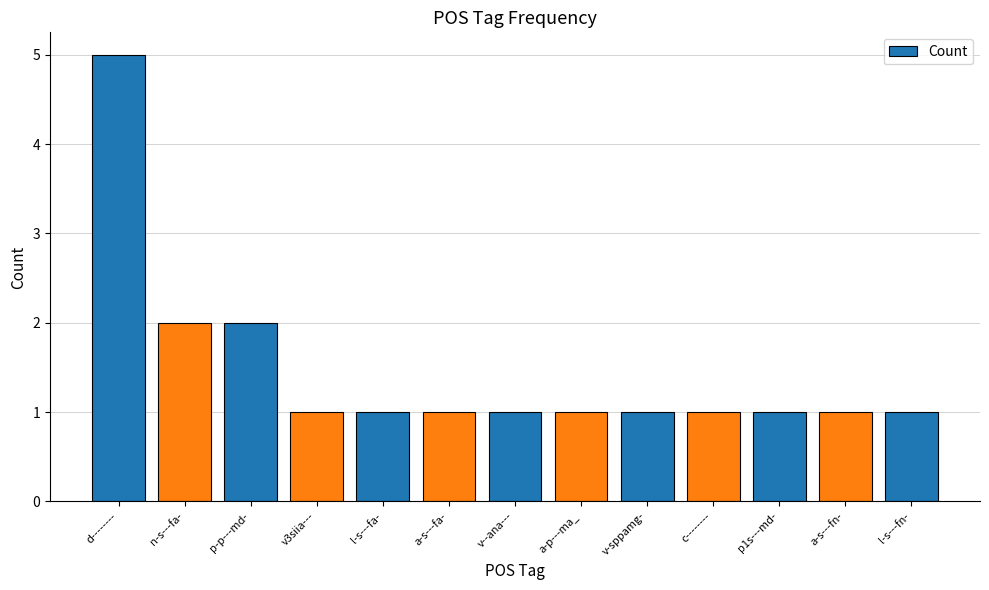

What is the sum of all values?

19